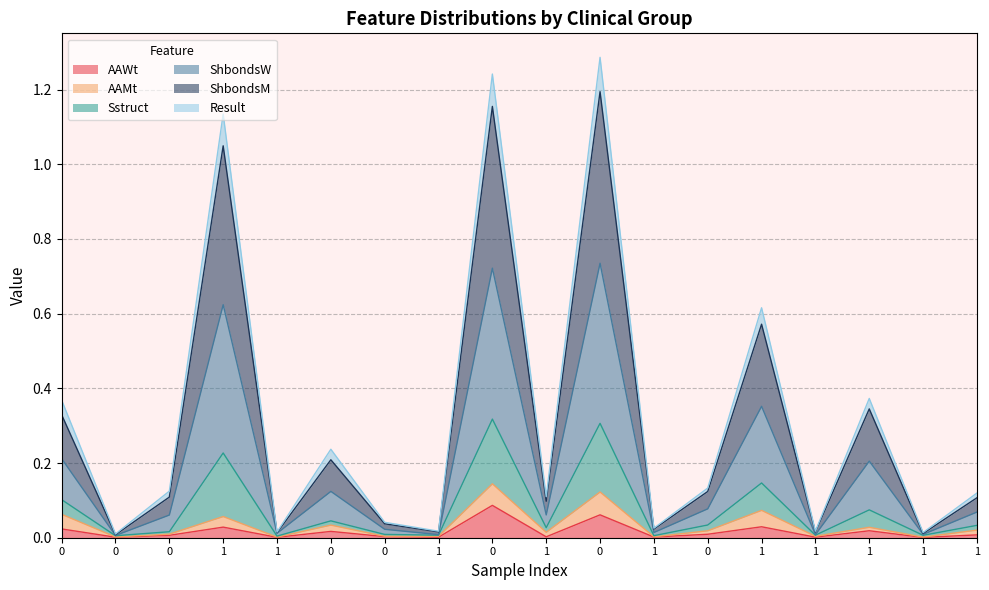

Does the chart have visible grid lines?

Yes